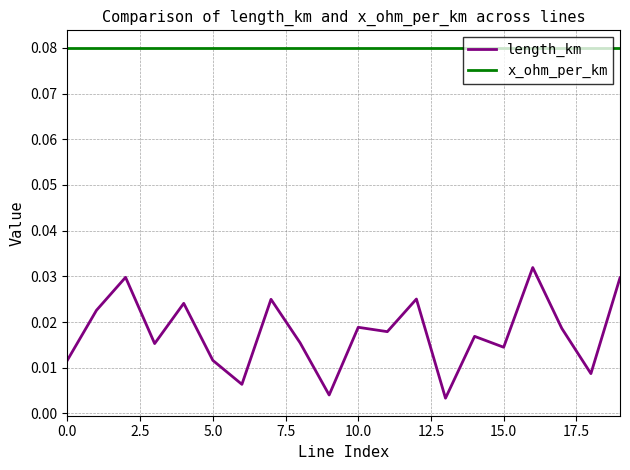

Is this an area chart (filled region under the line)?

No